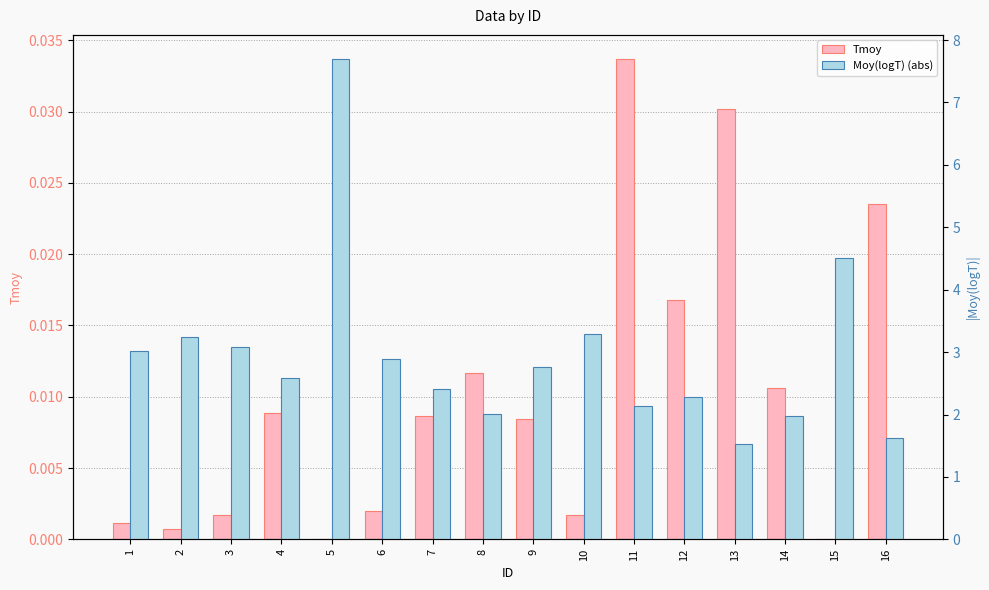

How many groups of bars are there?

16